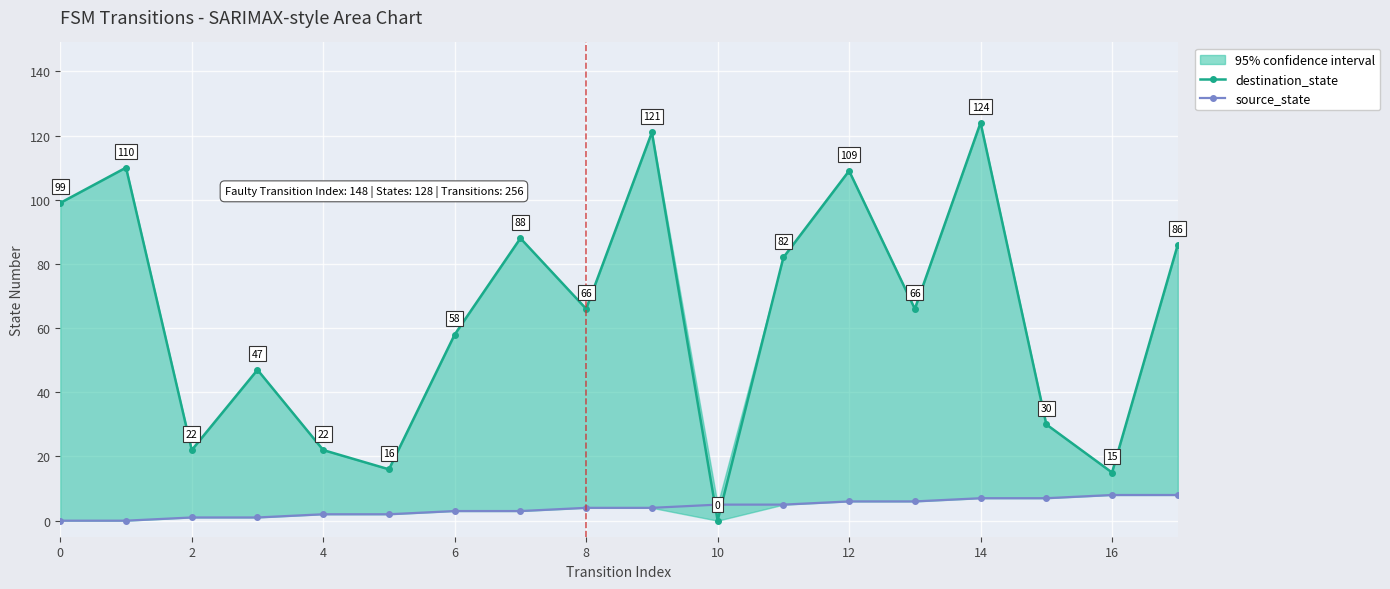

True or false: destination_state has more than 0 interior local peaks.

True